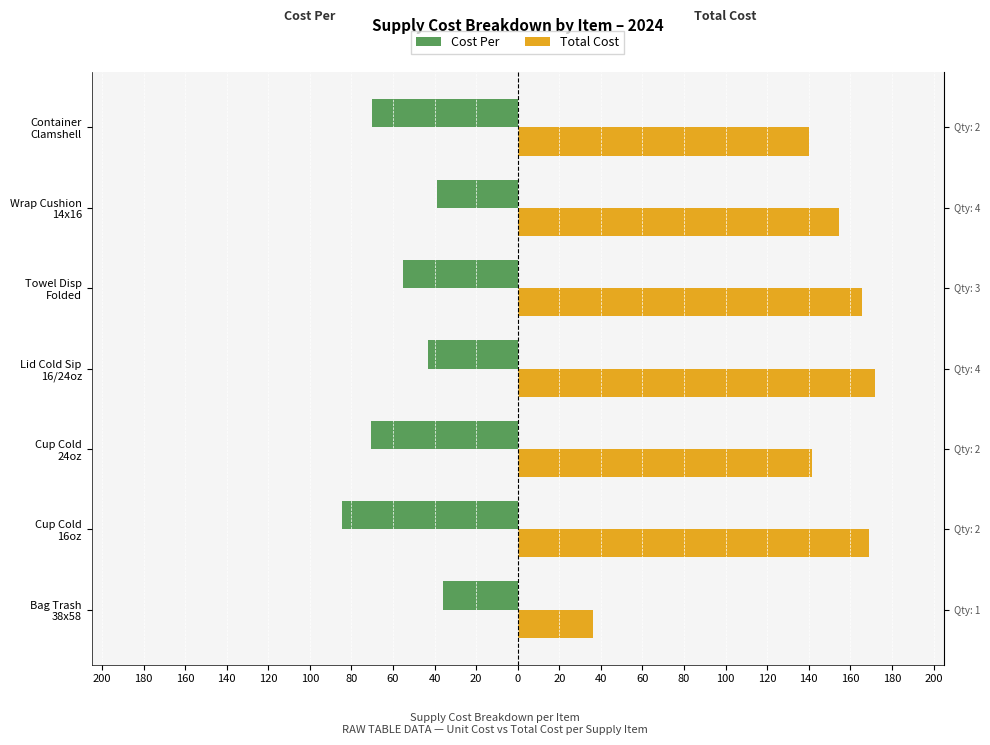

What is the difference between the maximum and minimum values in the Cost Per series?

48.3